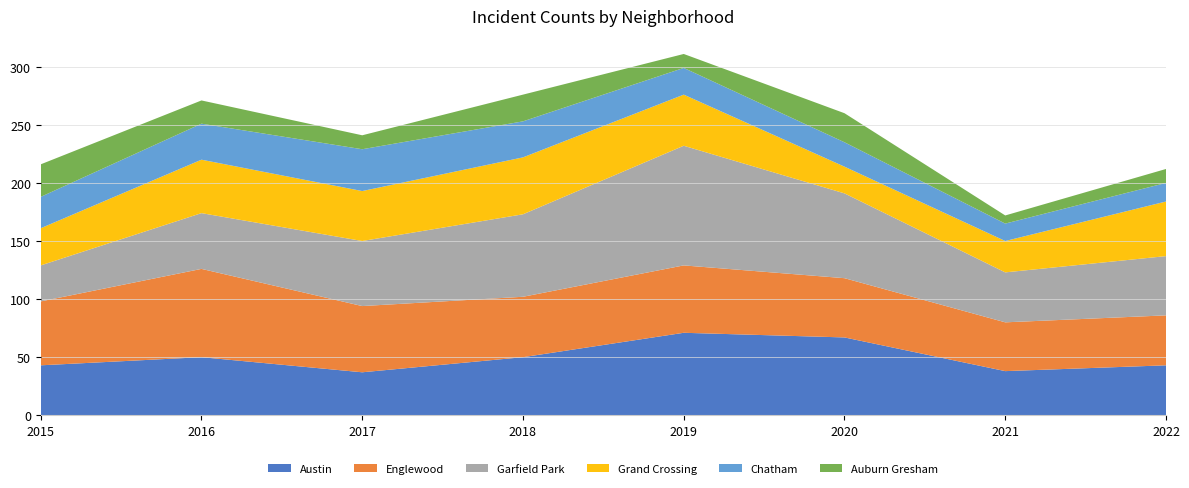

Reading left to right, list all the values displayed in this chart.

Austin: 43	50	37	50	71	67	38	43
Englewood: 55	76	57	52	58	51	42	43
Garfield Park: 31	48	56	71	103	73	43	51
Grand Crossing: 32	46	43	49	44	23	27	47
Chatham: 27	31	36	31	23	21	15	16
Auburn Gresham: 28	20	12	23	12	25	7	12